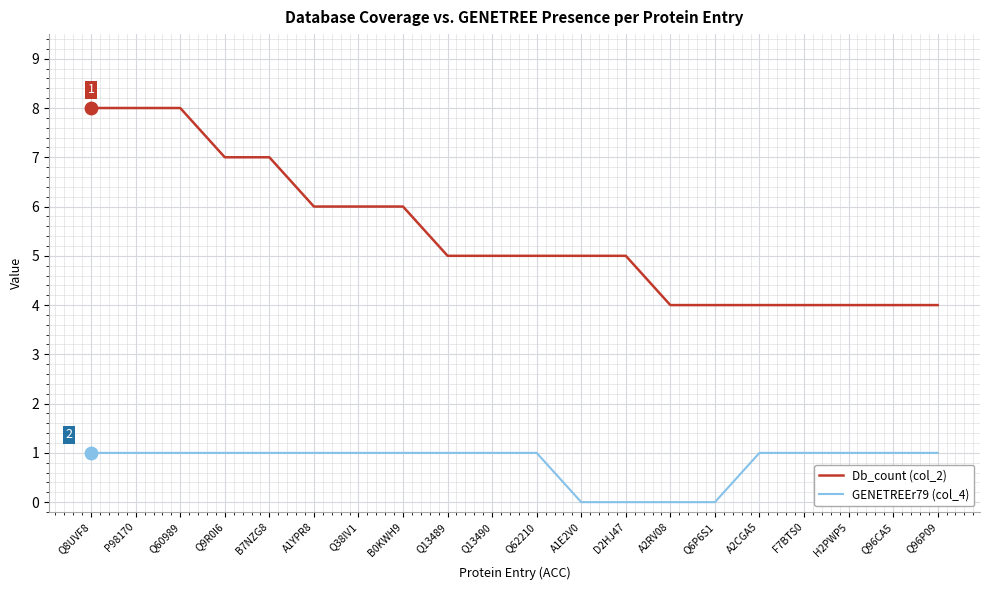

Which series changed the most between A1YPR8 and A2RV08?

Db_count (col_2)